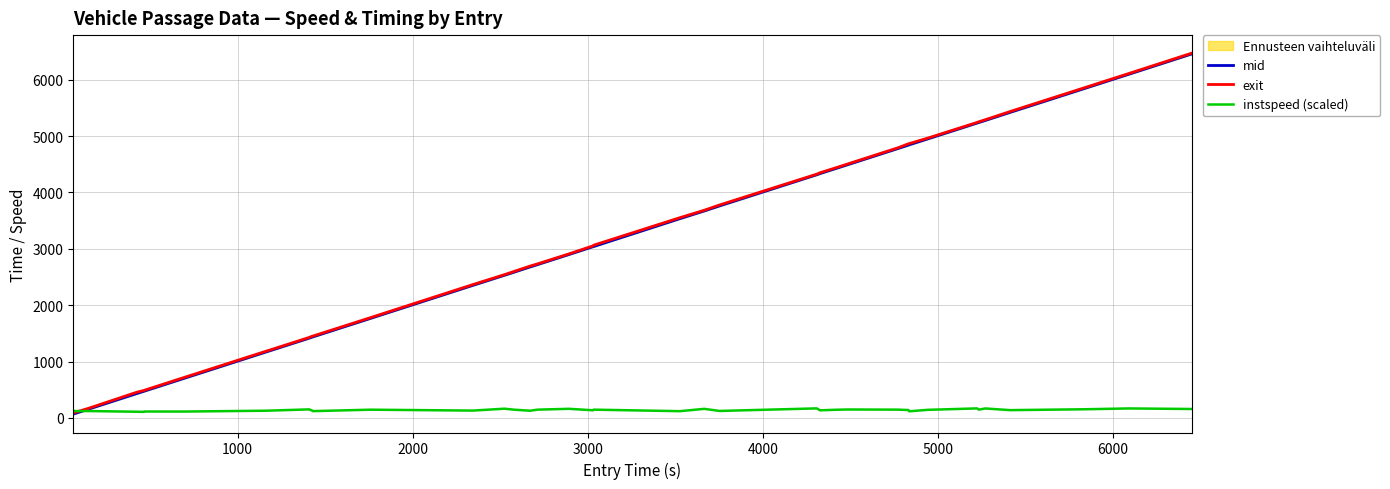

What is the greatest value displayed?

6470.0